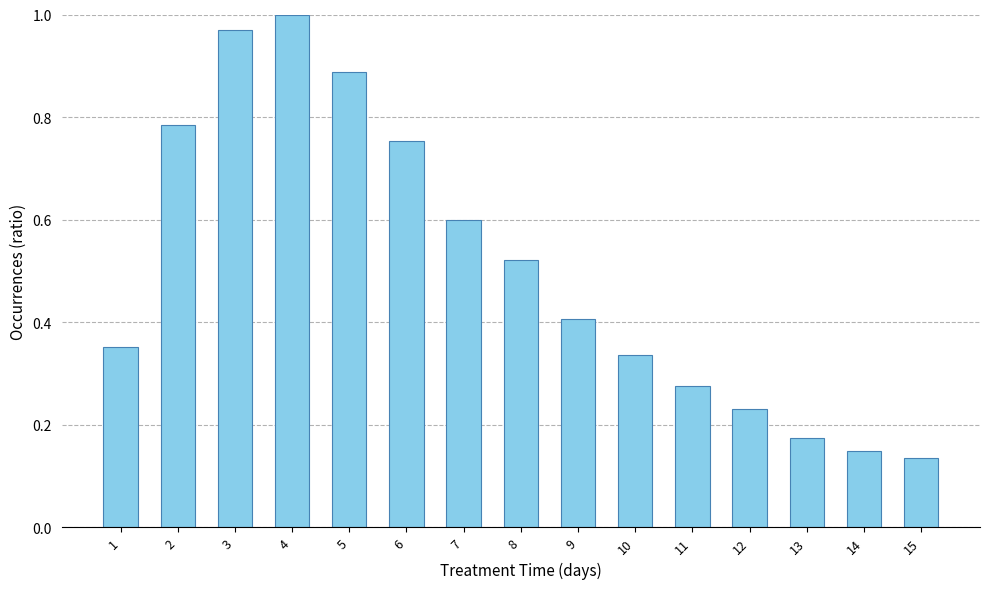

What is the sum of all values?

7.6